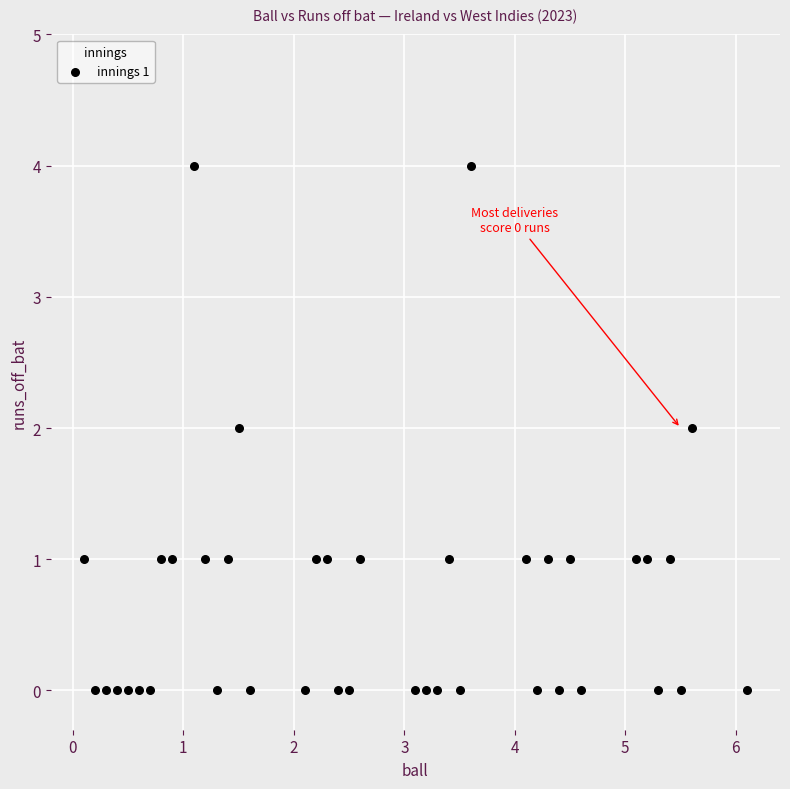

What is the range of Y values (max minus min)?

4